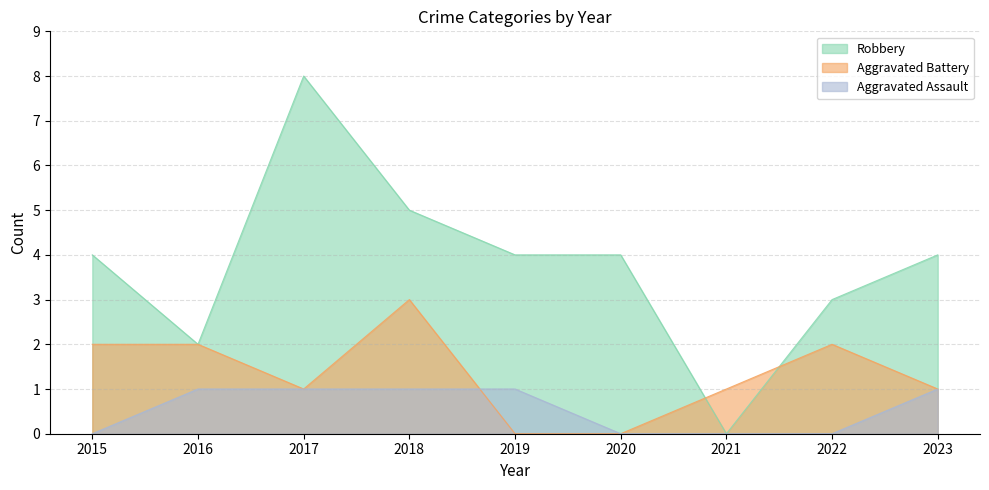

What is the average value of the Robbery series?

4